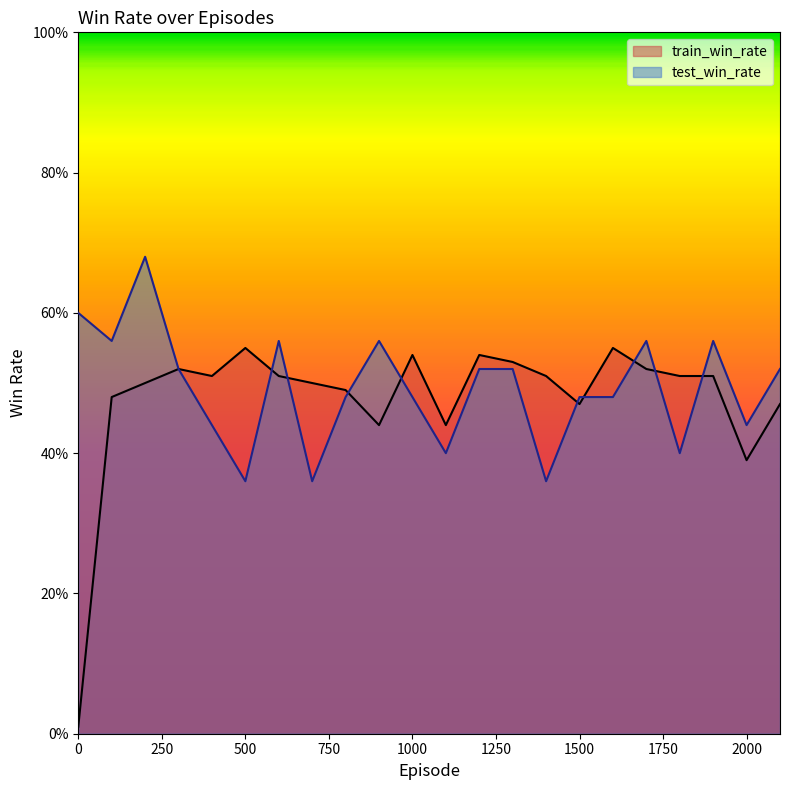

What is the difference between the train_win_rate values at 1000 and 0?

0.5